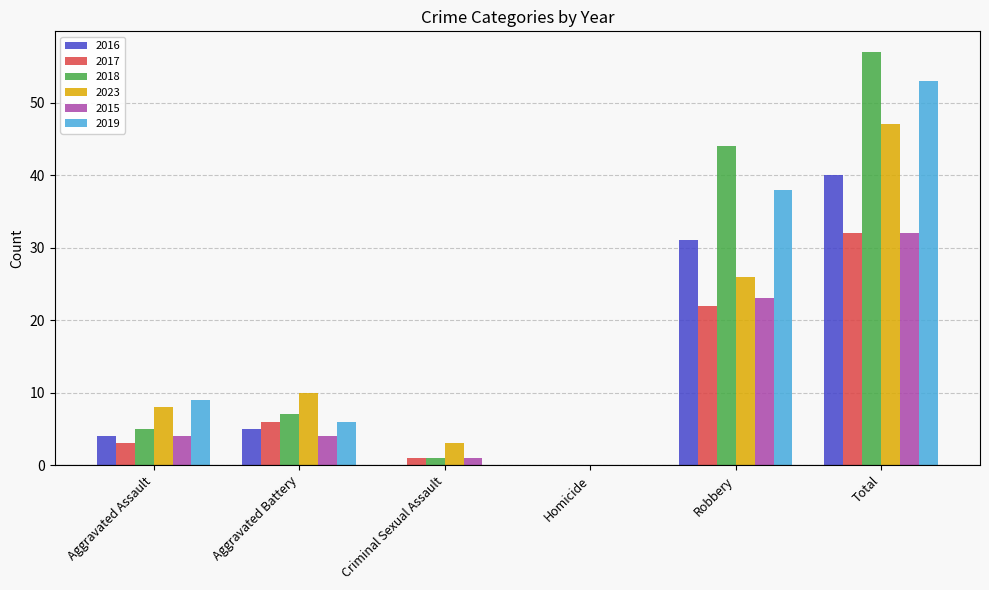

Are the bars horizontal?

No